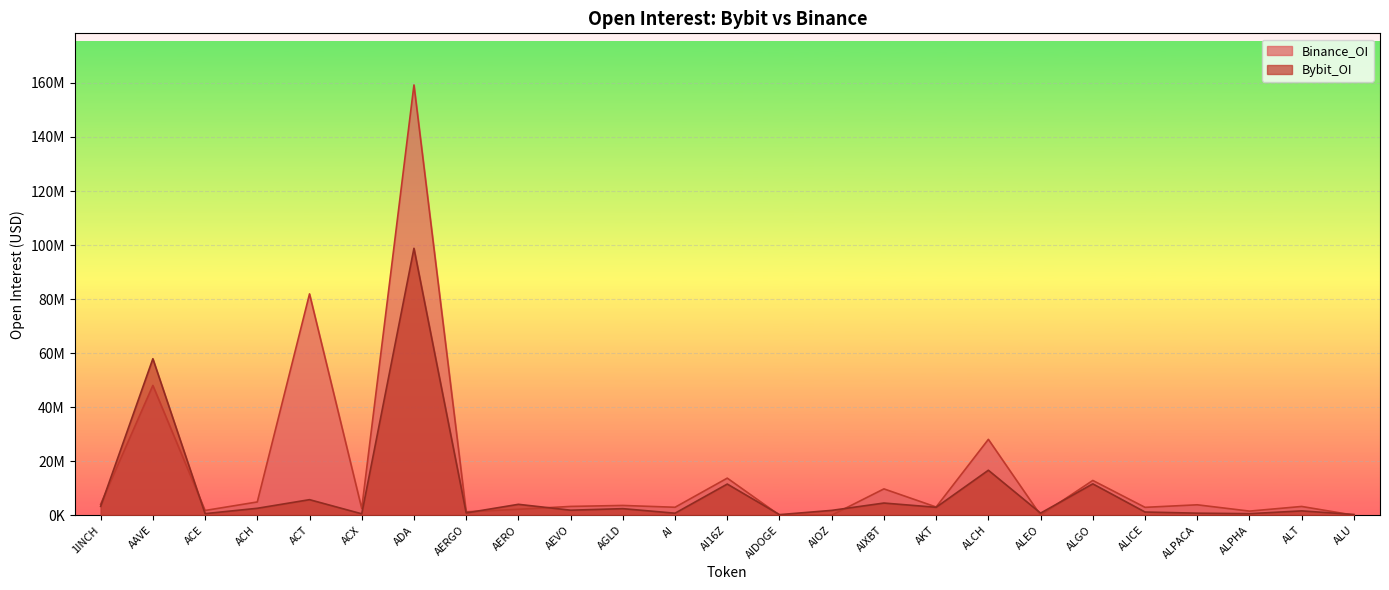

Which series has the largest range (max minus min)?

Binance_OI